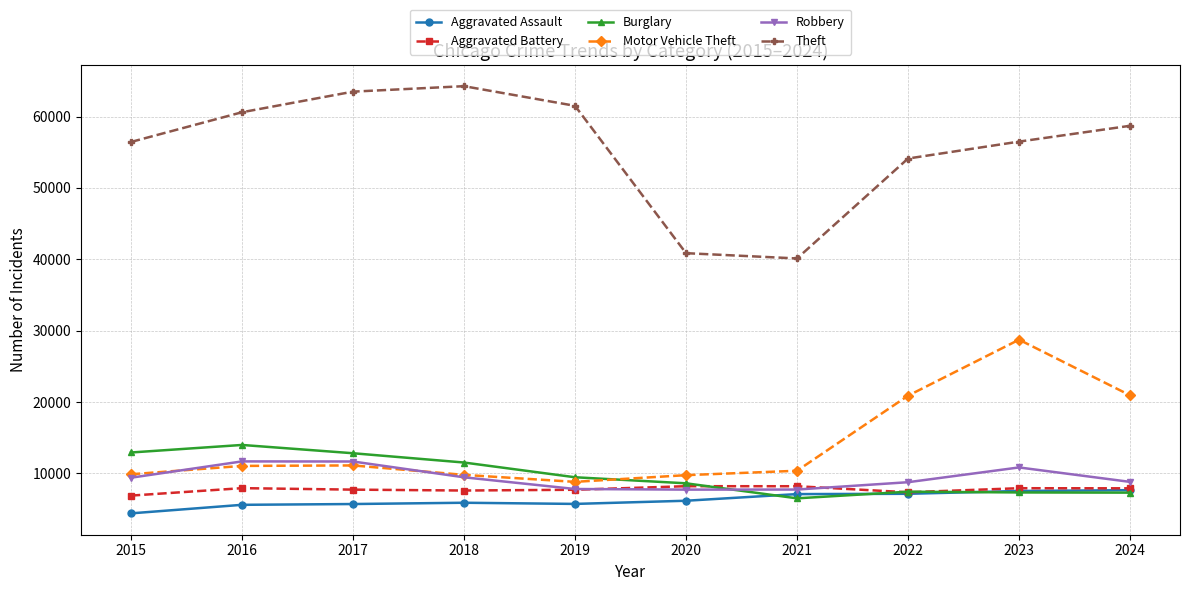

What are all the series names shown in the legend?

Aggravated Assault, Aggravated Battery, Burglary, Motor Vehicle Theft, Robbery, Theft